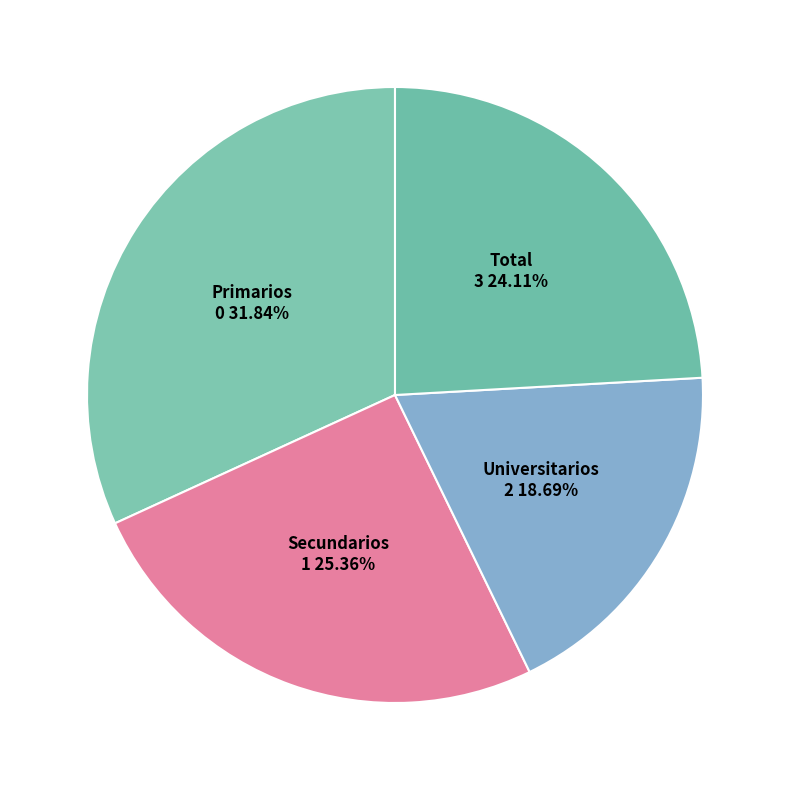

To the nearest percent, what is the difference between the Primarios and Total slice percentages?

8%